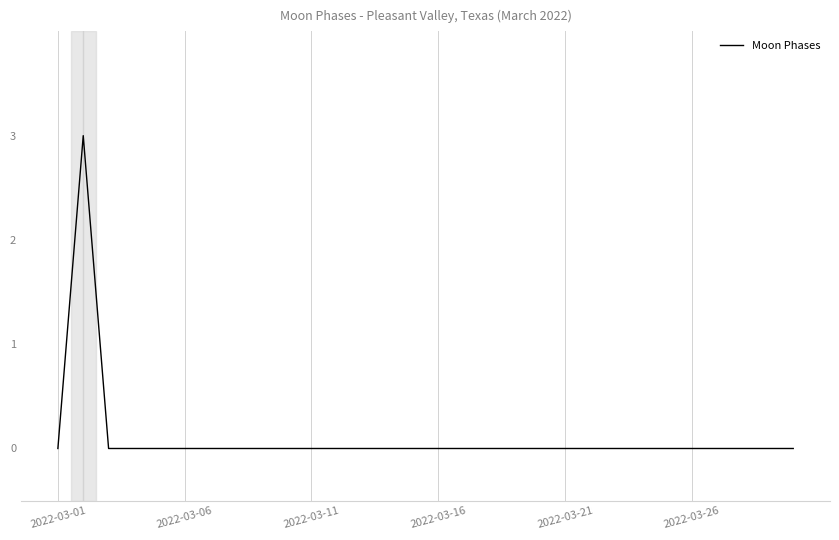

What is the sum of all values?

3